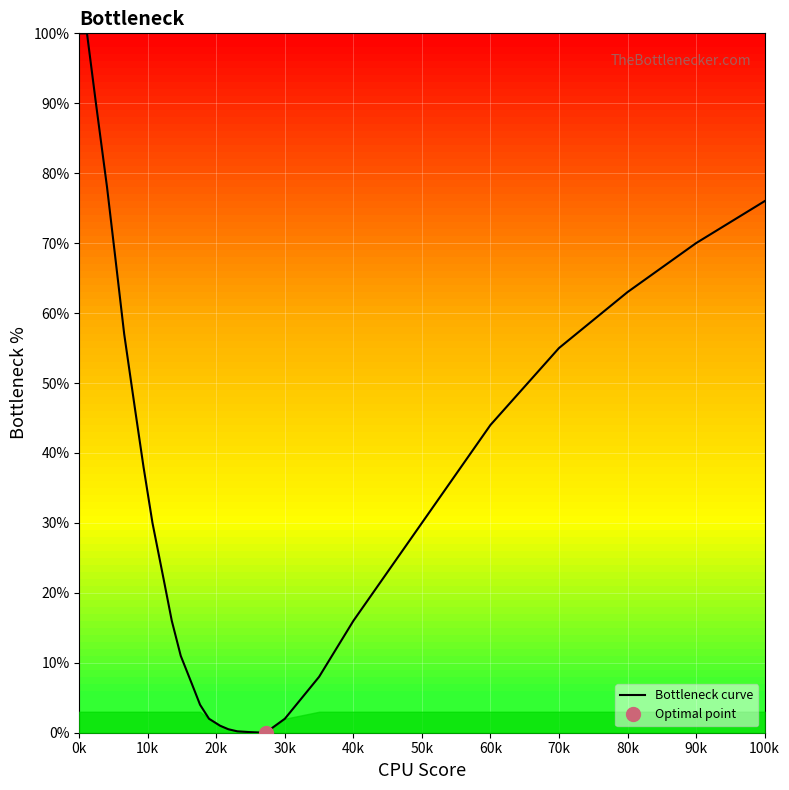

What is the difference between the maximum and minimum values?

100.0